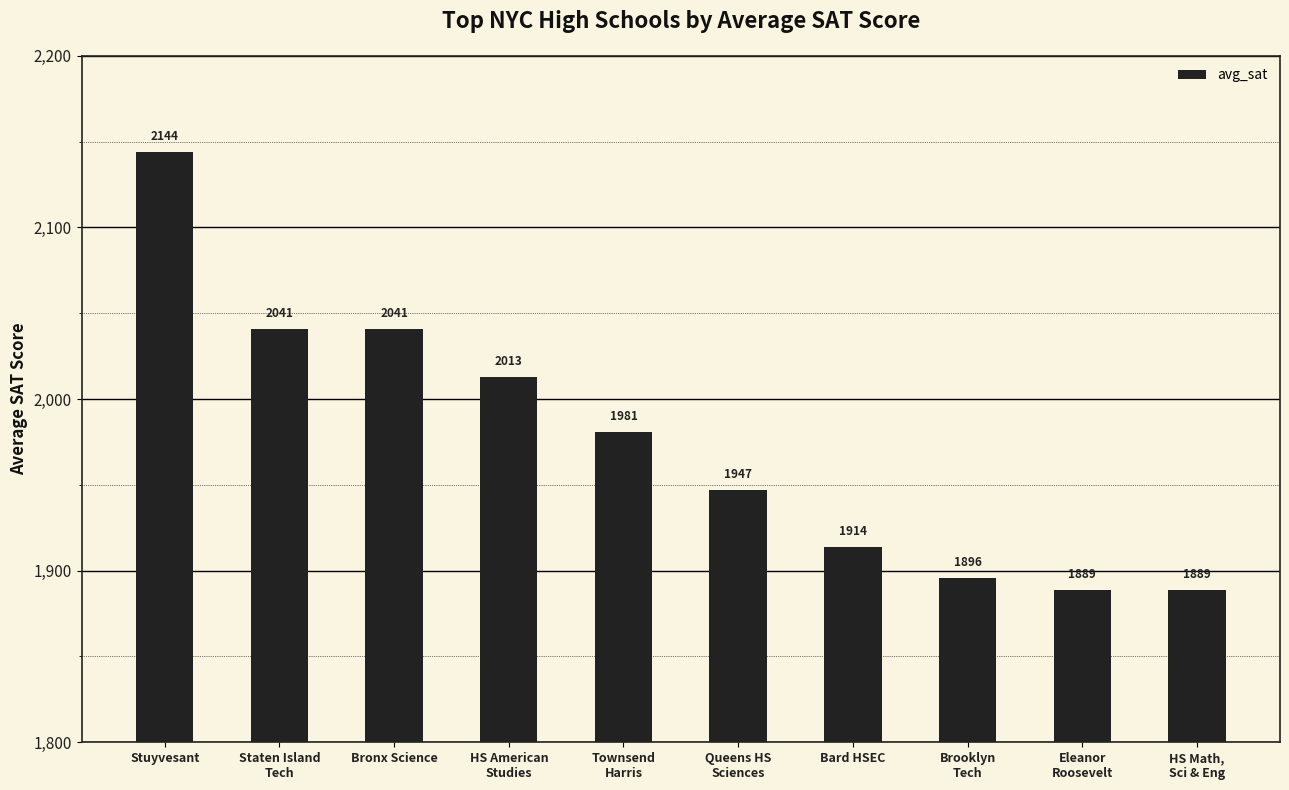

Reading right to left, list all the values displayed in this chart.

HS Math,
Sci & Eng=1889	Eleanor
Roosevelt=1889	Brooklyn
Tech=1896	Bard HSEC=1914	Queens HS
Sciences=1947	Townsend
Harris=1981	HS American
Studies=2013	Bronx Science=2041	Staten Island
Tech=2041	Stuyvesant=2144